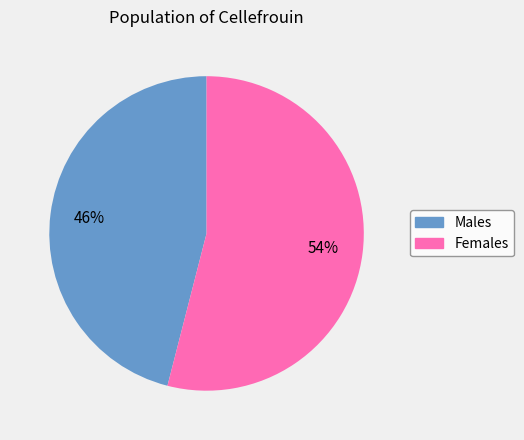

How many segments does this pie chart have?

2